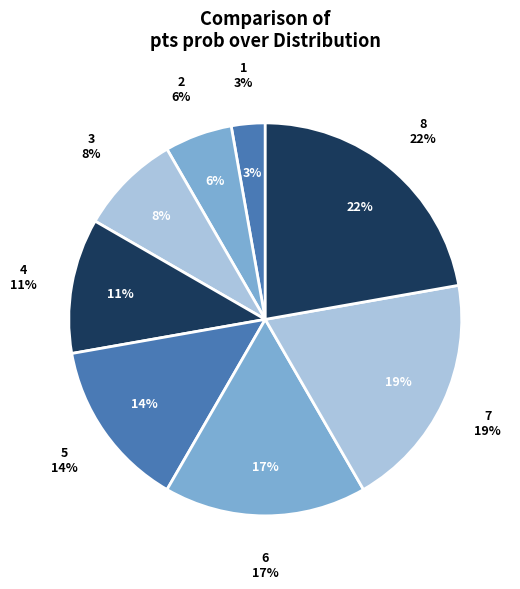

To the nearest percent, what portion does 1 represent?

3%